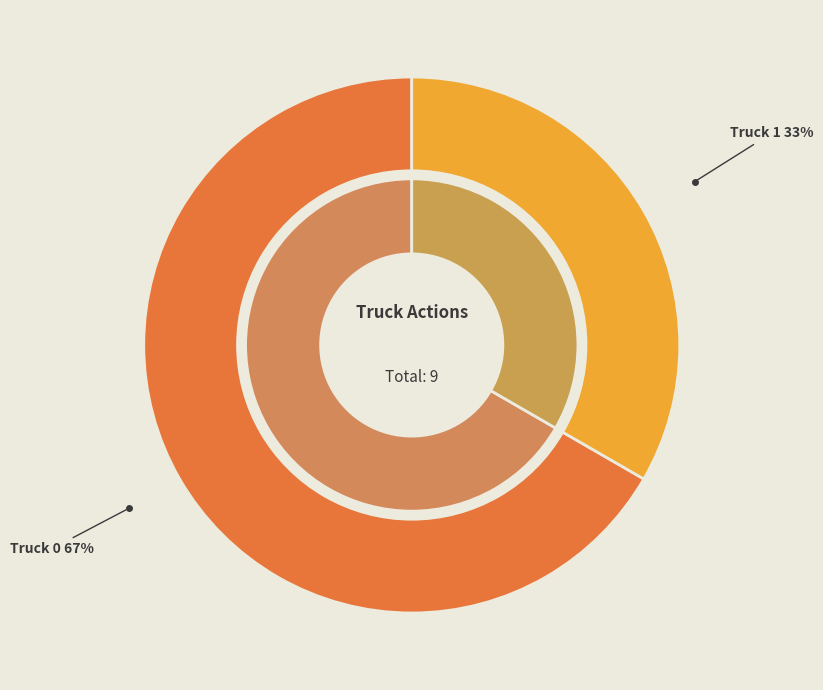

To the nearest percent, what portion does Truck 0 represent?

67%